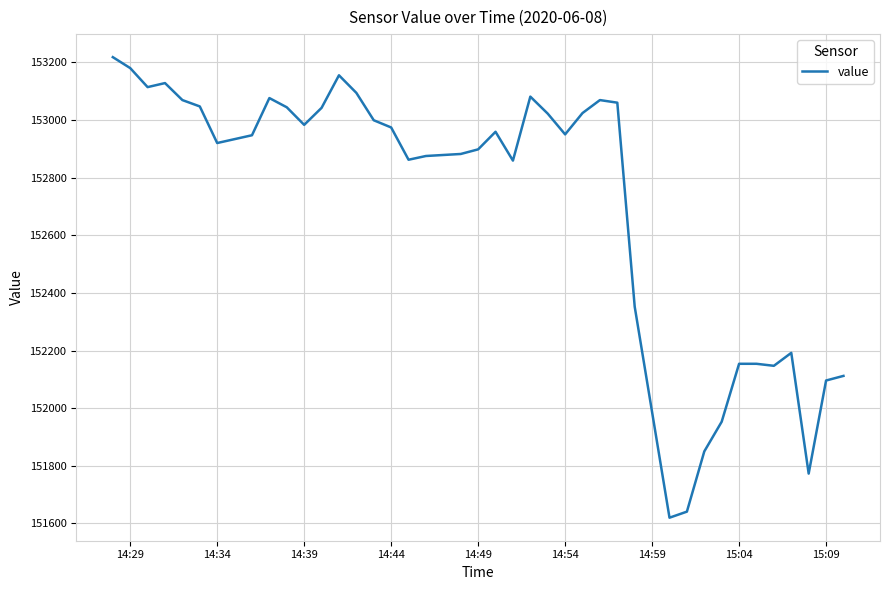

What is the smallest value displayed?

151620